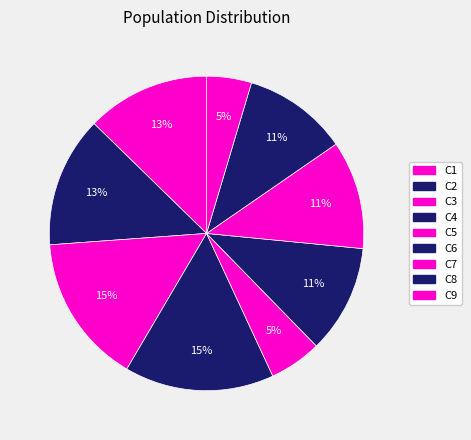

How many segments does this pie chart have?

9